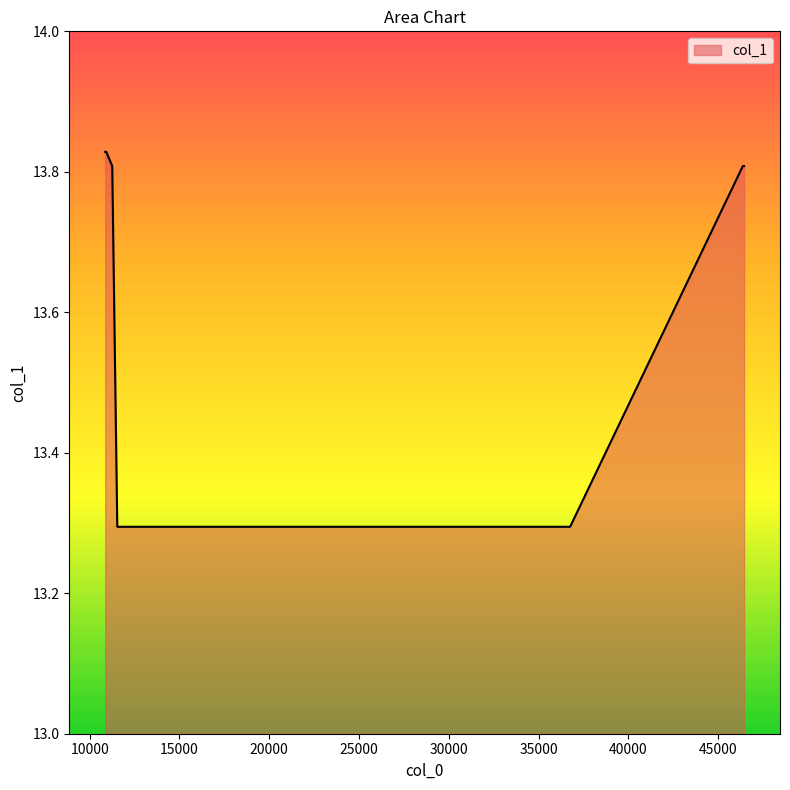

What is the difference between the second highest and second lowest values?

0.5